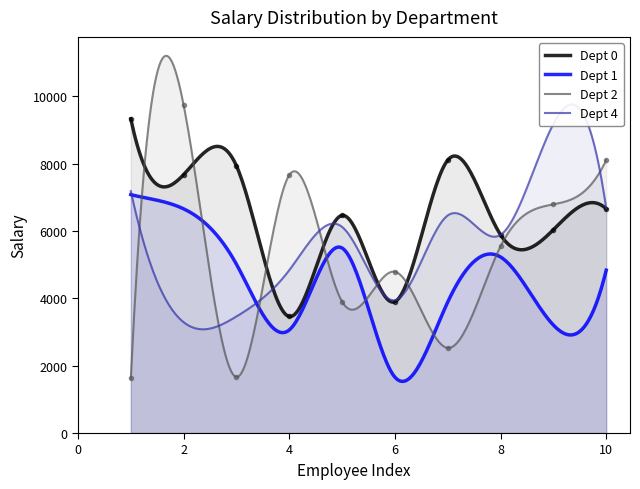

Between 6 and 10, which series saw the biggest shift?

Dept 2